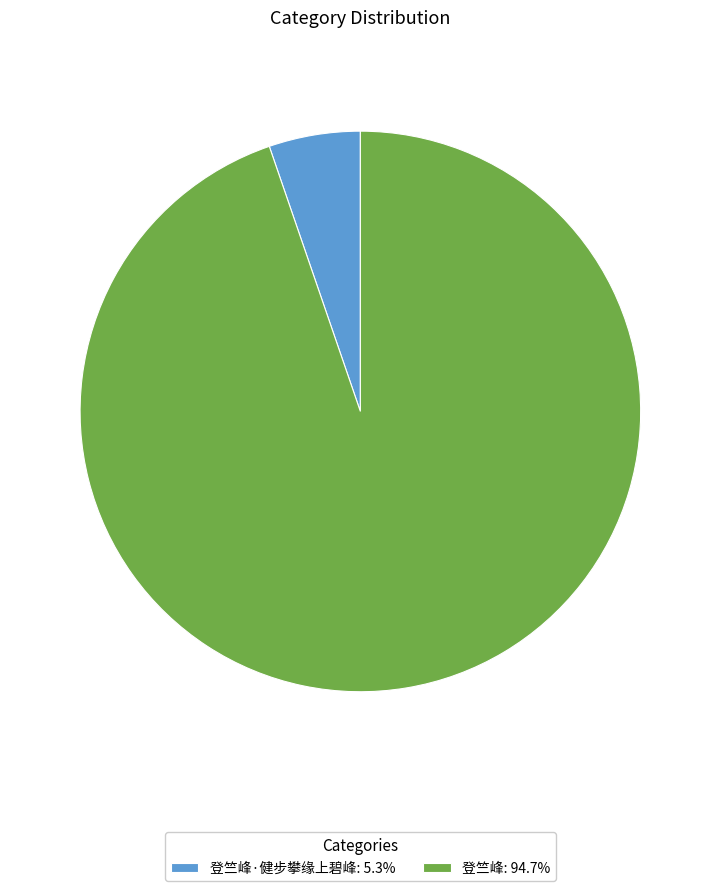

Do 登竺峰: 94.7% and 登竺峰·健步攀缘上碧峰: 5.3% together represent more than half of the pie?

Yes